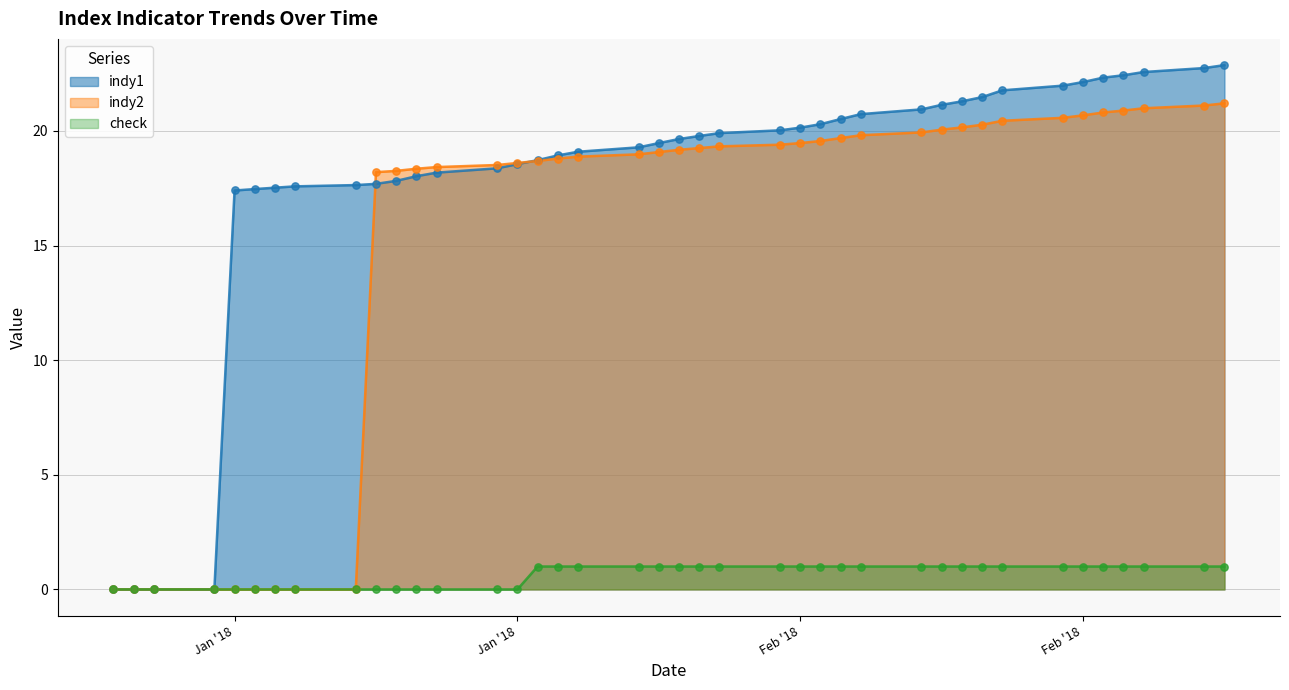

What are all the series names shown in the legend?

indy1, indy2, check